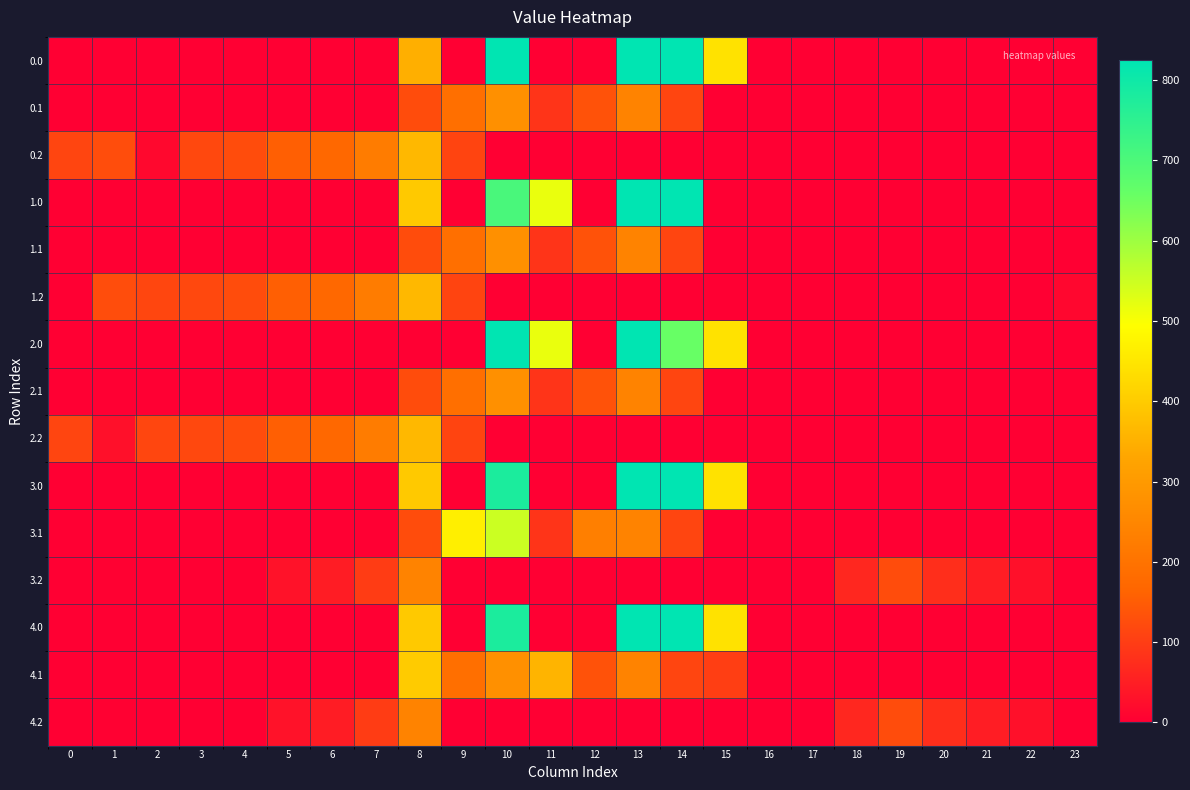

Which has a higher value, 5 or 12?

5